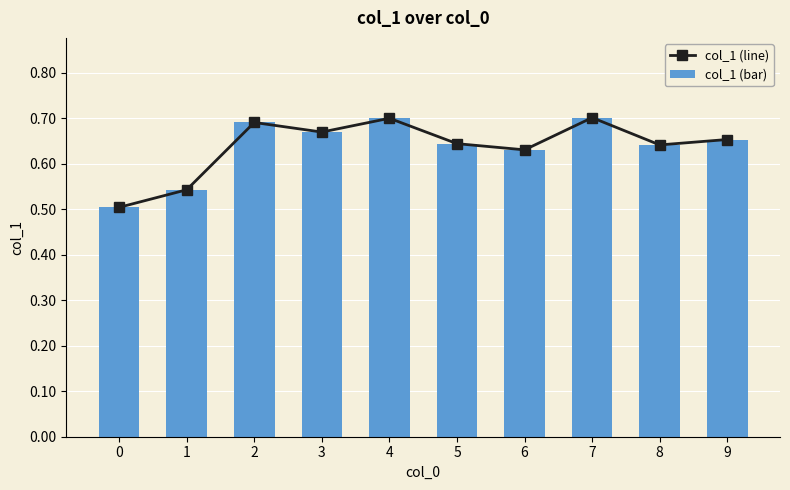

What is the sum of all col_1 (line) values?

6.4